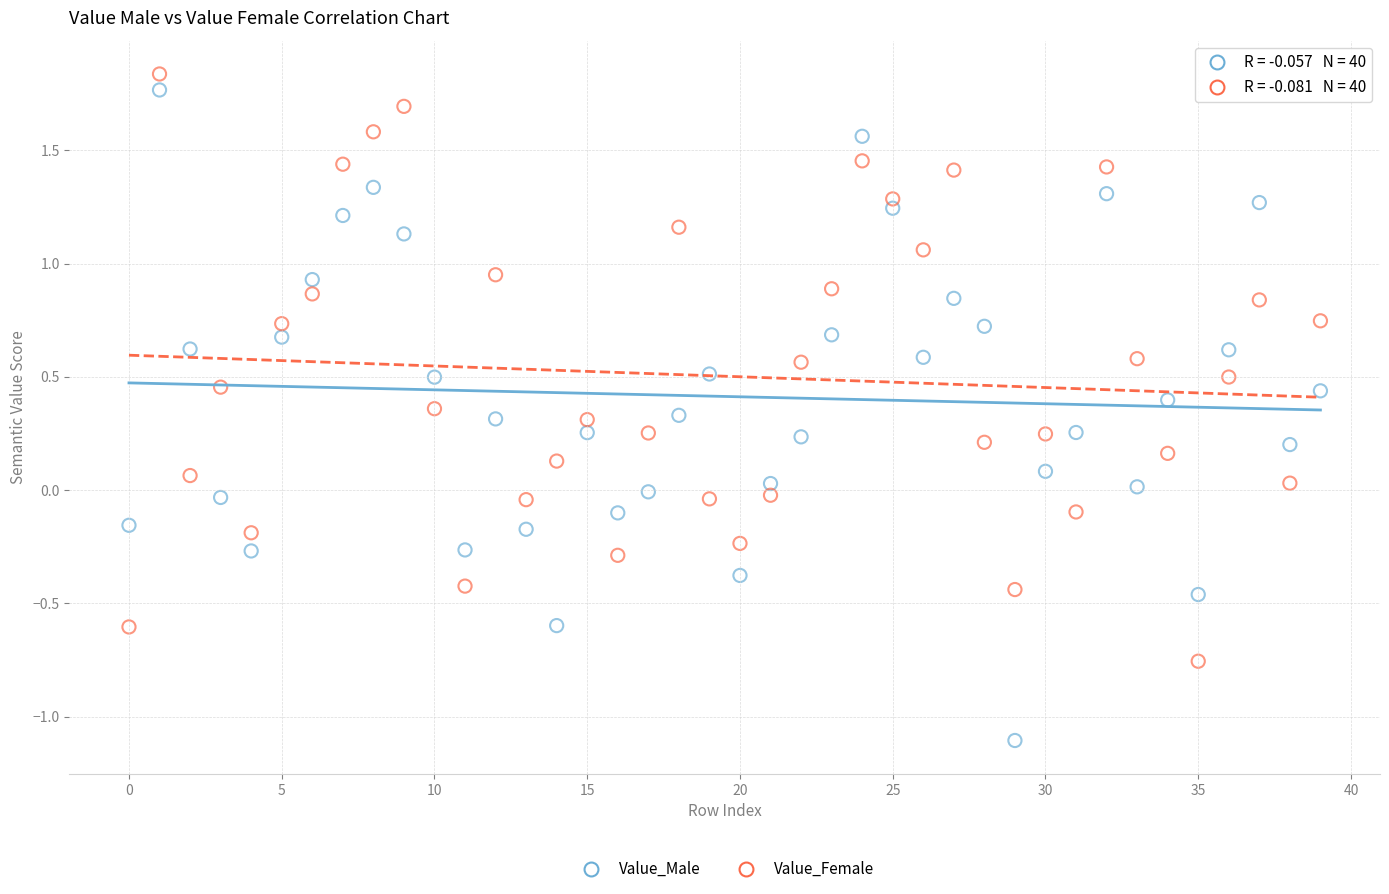

Which series reaches the minimum Y coordinate?

Value_Male